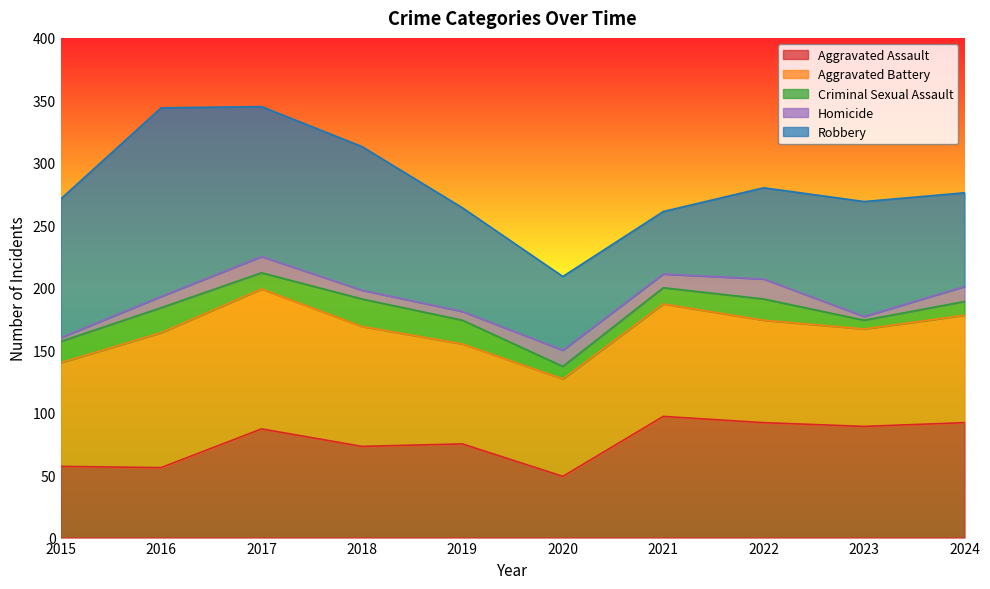

True or false: Aggravated Assault has a value of 56 at 2016.

True